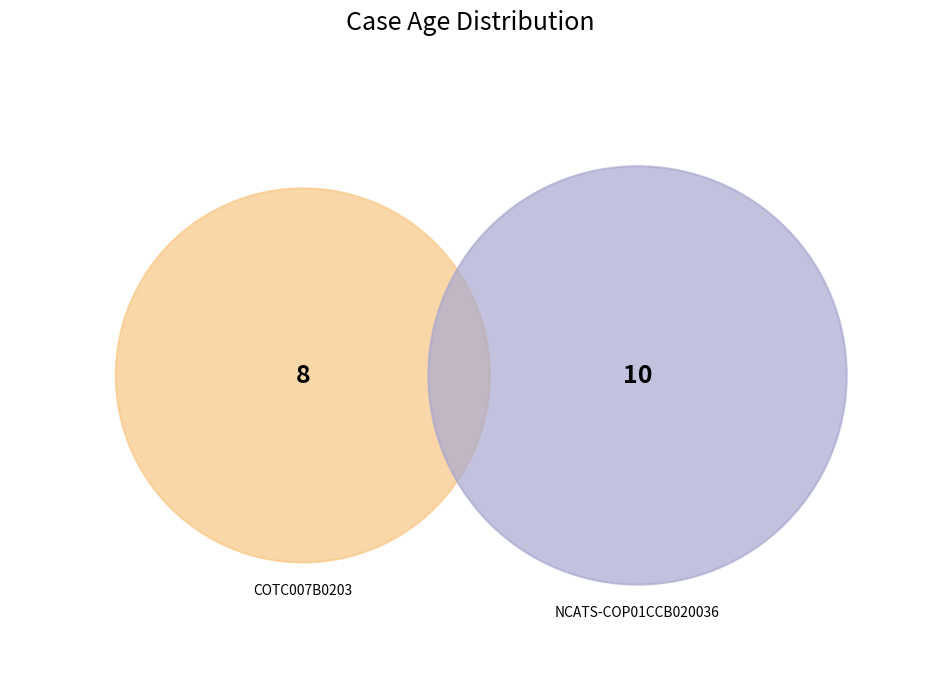

What percentage is NOT represented by COTC007B0203?

55.6%